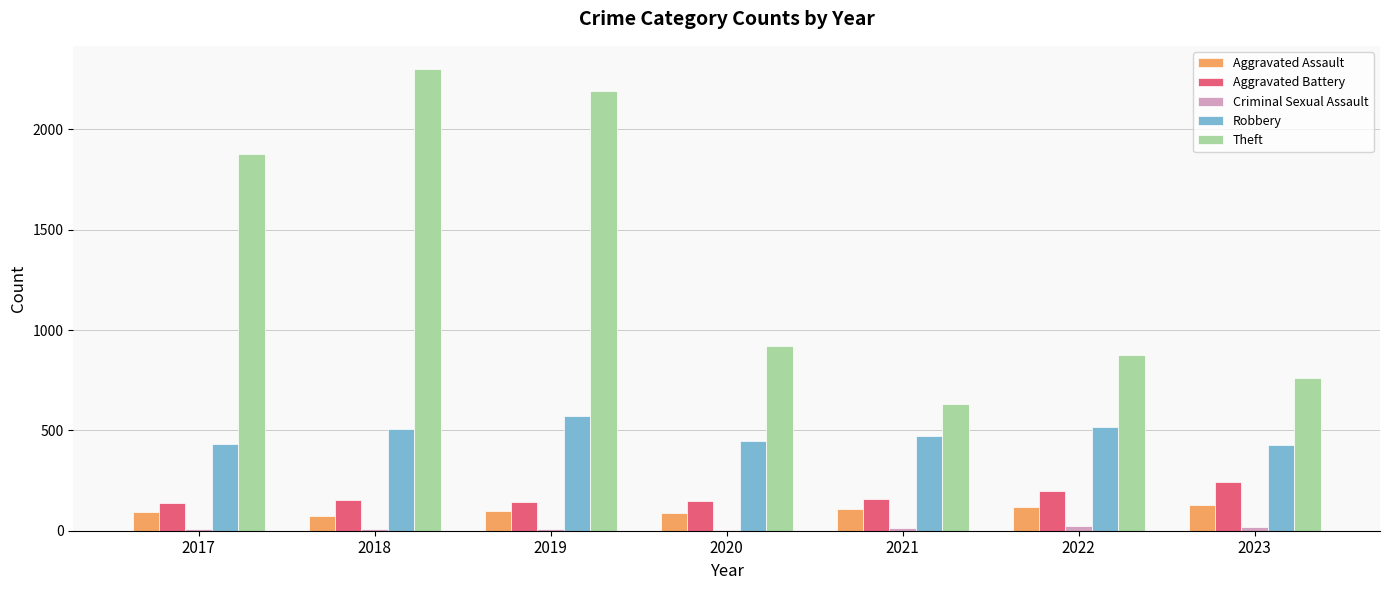

The Robbery series shows 310 at 2018. True or false?

False